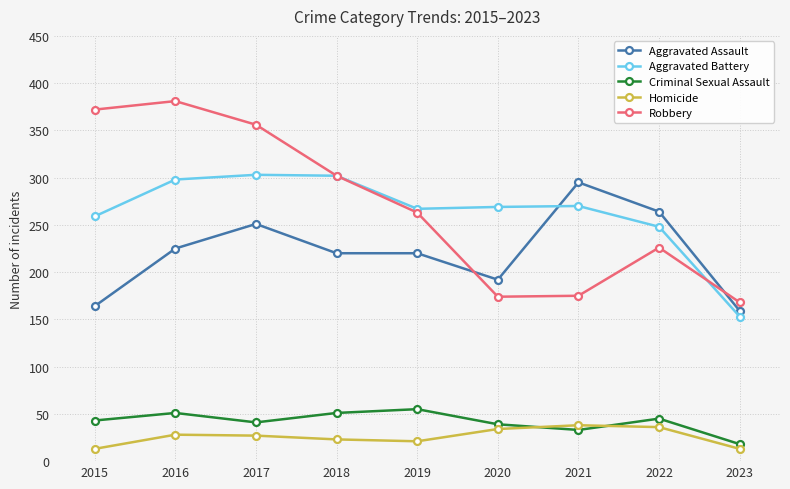

Which series has the largest total across all categories?

Robbery